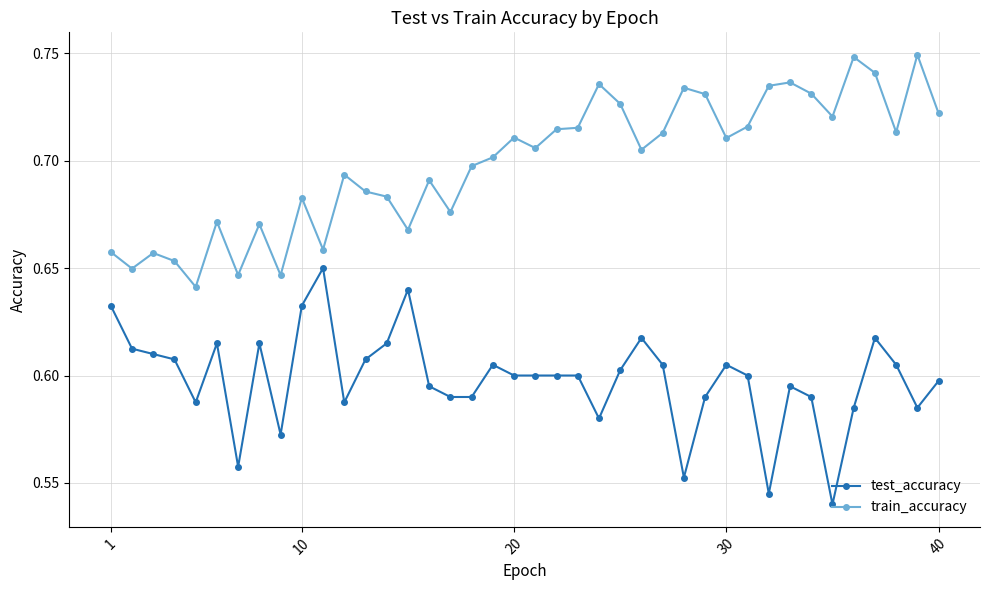

True or false: test_accuracy has more than 1 interior local peaks.

True